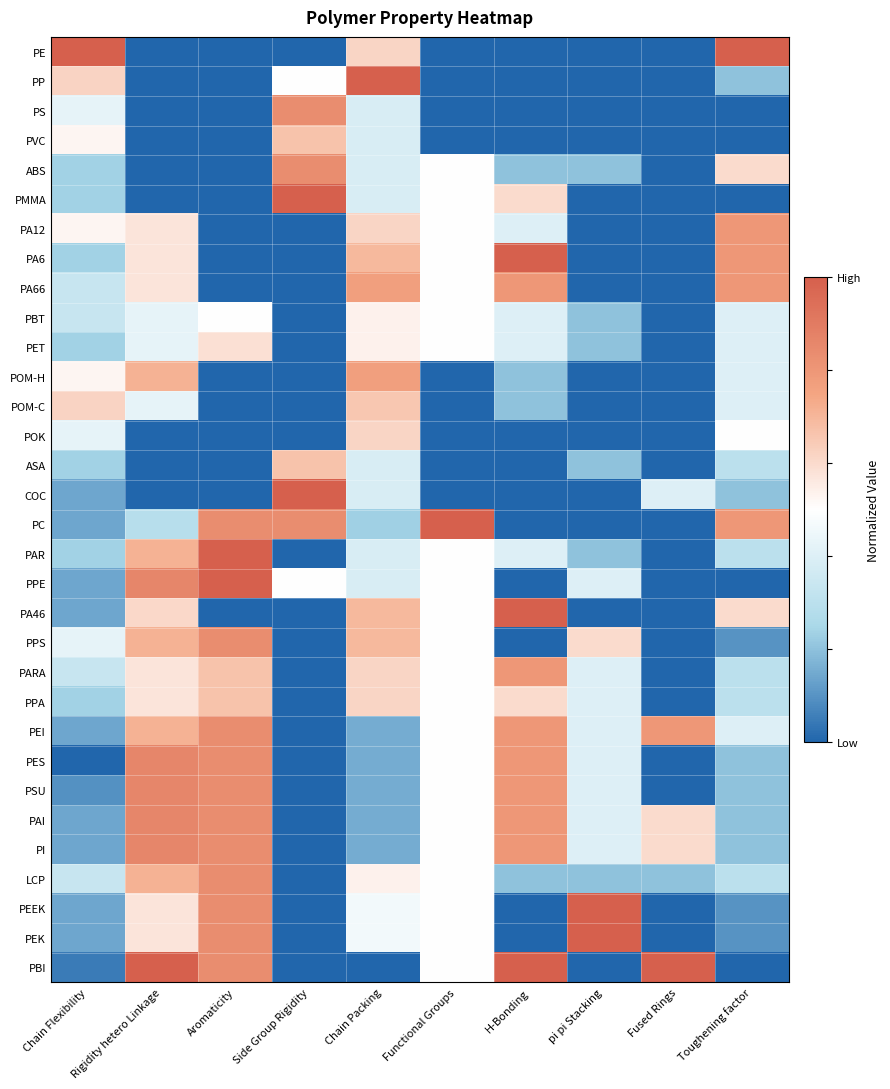

List the series in order of their peak value, lowest first.

PBT, PET, POK, POM-C, PVC, ASA, PPA, POM-H, PA12, PA66, PARA, PS, ABS, PPS, PEI, LCP, PES, PSU, PAI, PI, PE, PP, PMMA, PA6, COC, PC, PAR, PPE, PA46, PEEK, PEK, PBI